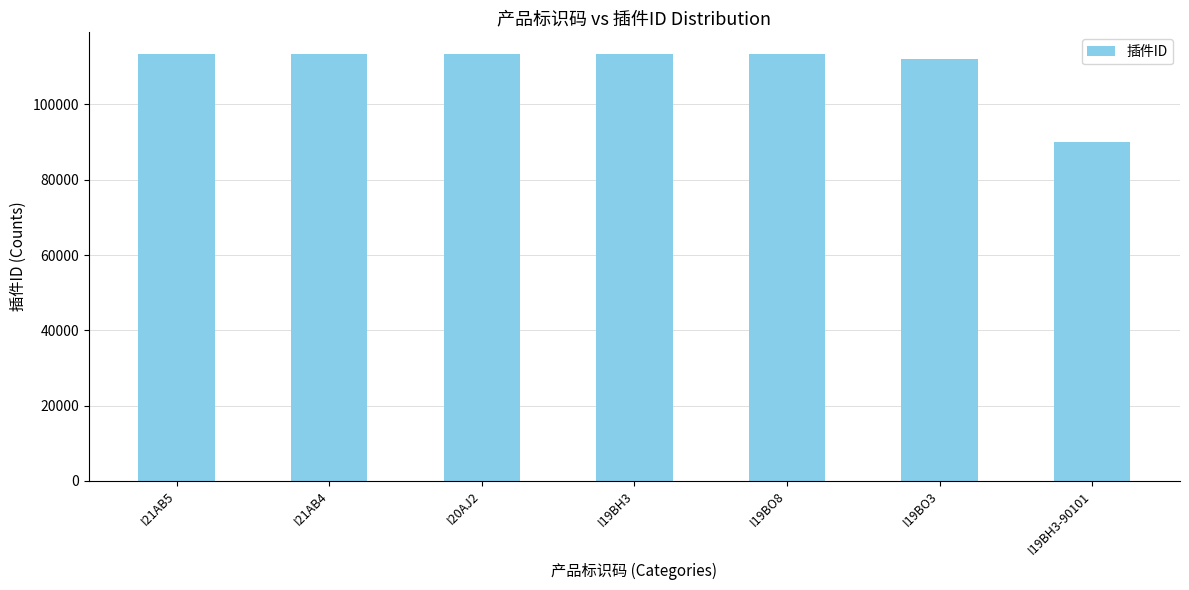

The value at I21AB5 is 157056. True or false?

False